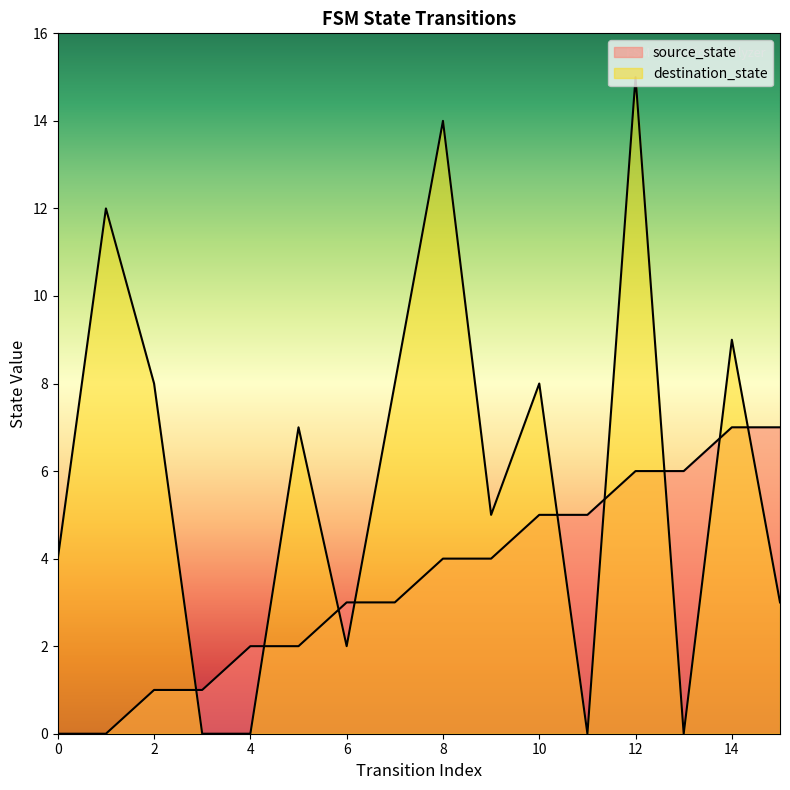

What is the maximum value shown in the chart?

15